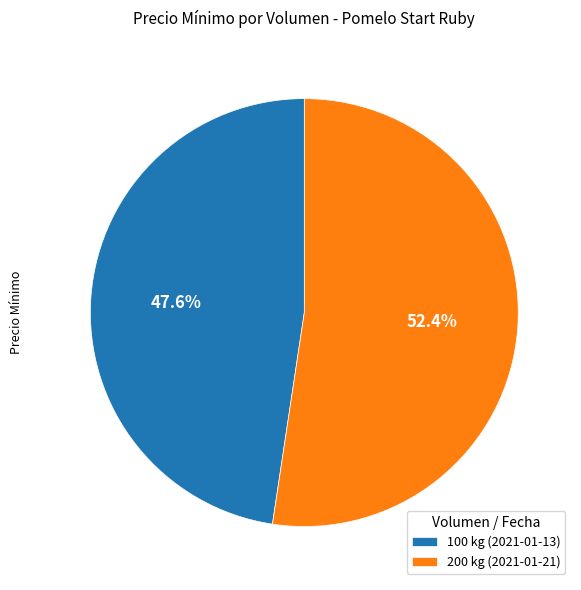

To the nearest percent, what is the difference between the 100 kg (2021-01-13) and 200 kg (2021-01-21) slice percentages?

5%